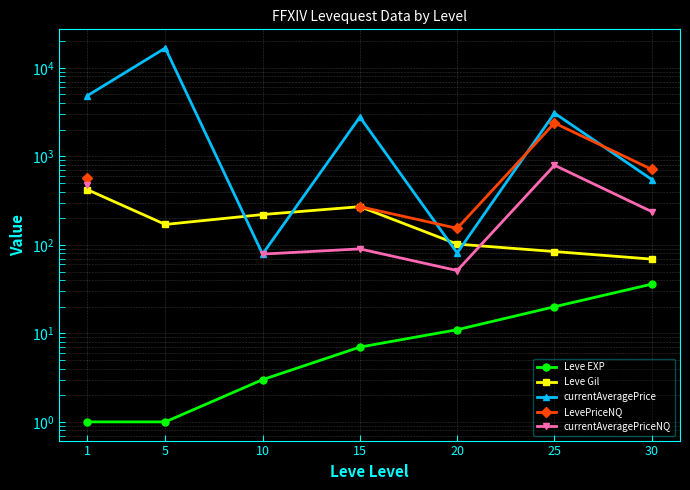

List the labels in order of Leve EXP value, largest first.

30, 25, 20, 15, 10, 1, 5